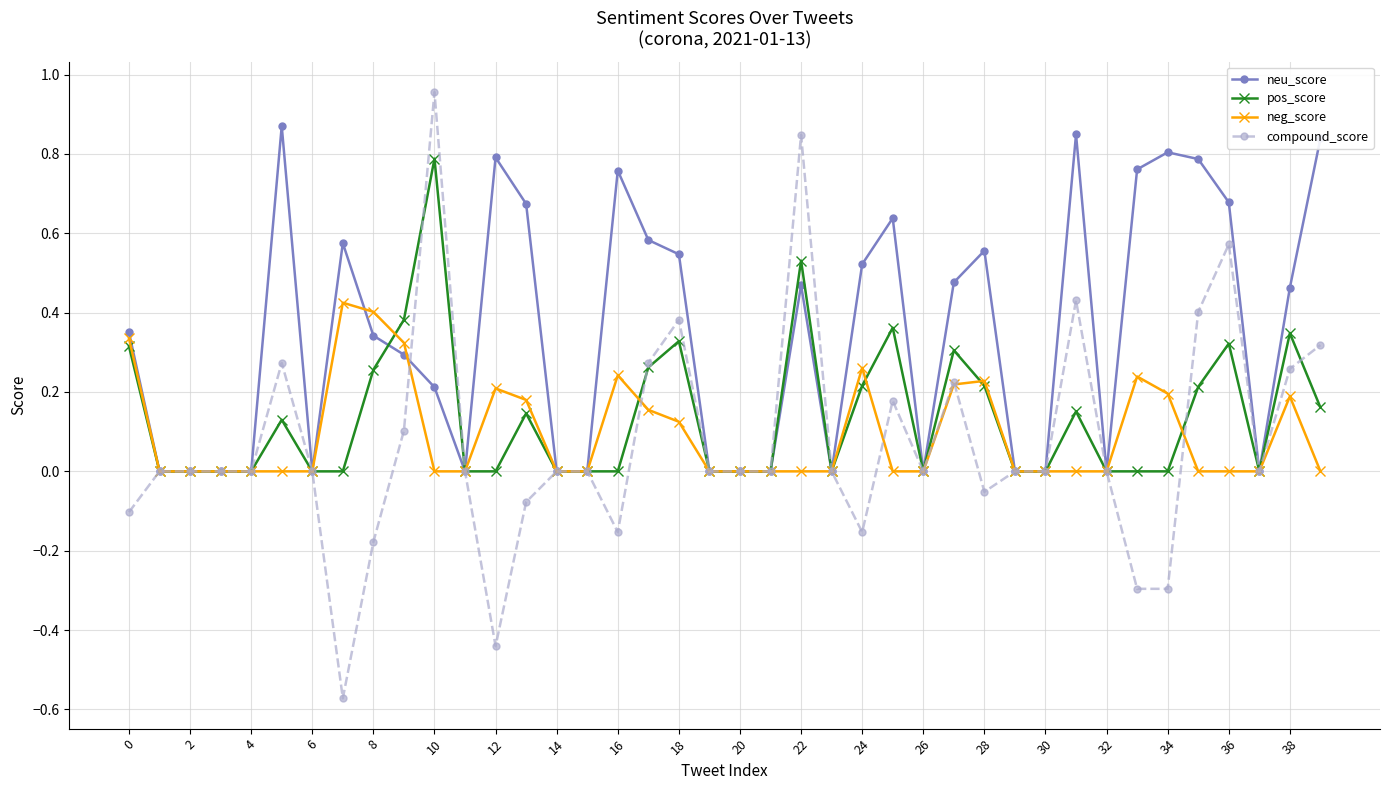

True or false: neu_score has more than 2 points higher than both neighbors.

True